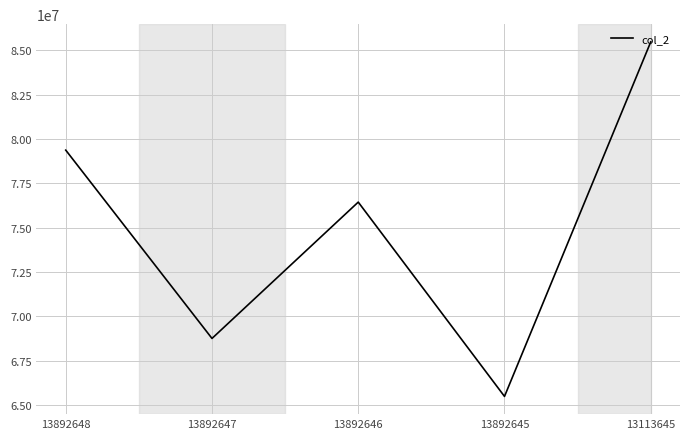

Approximately how many times larger is the value at 13892645 compared to 13892647?

1.0